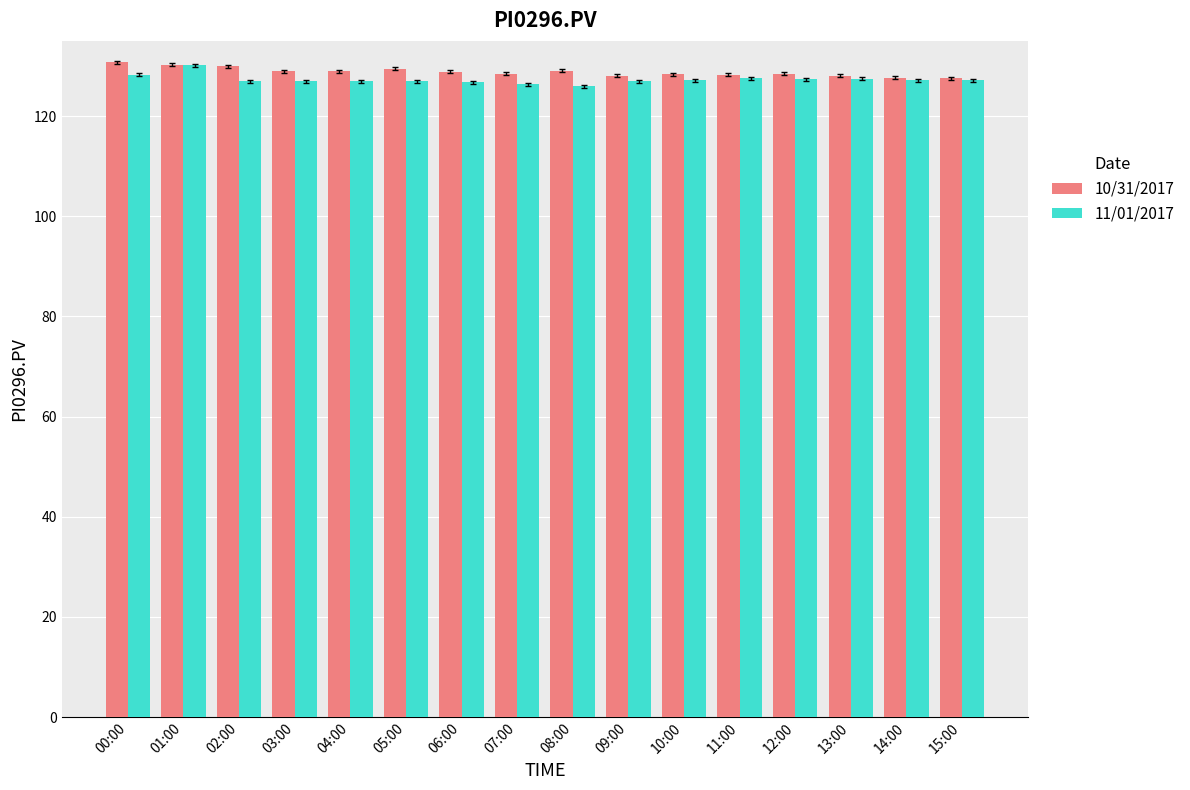

How many bars are there in total?

32